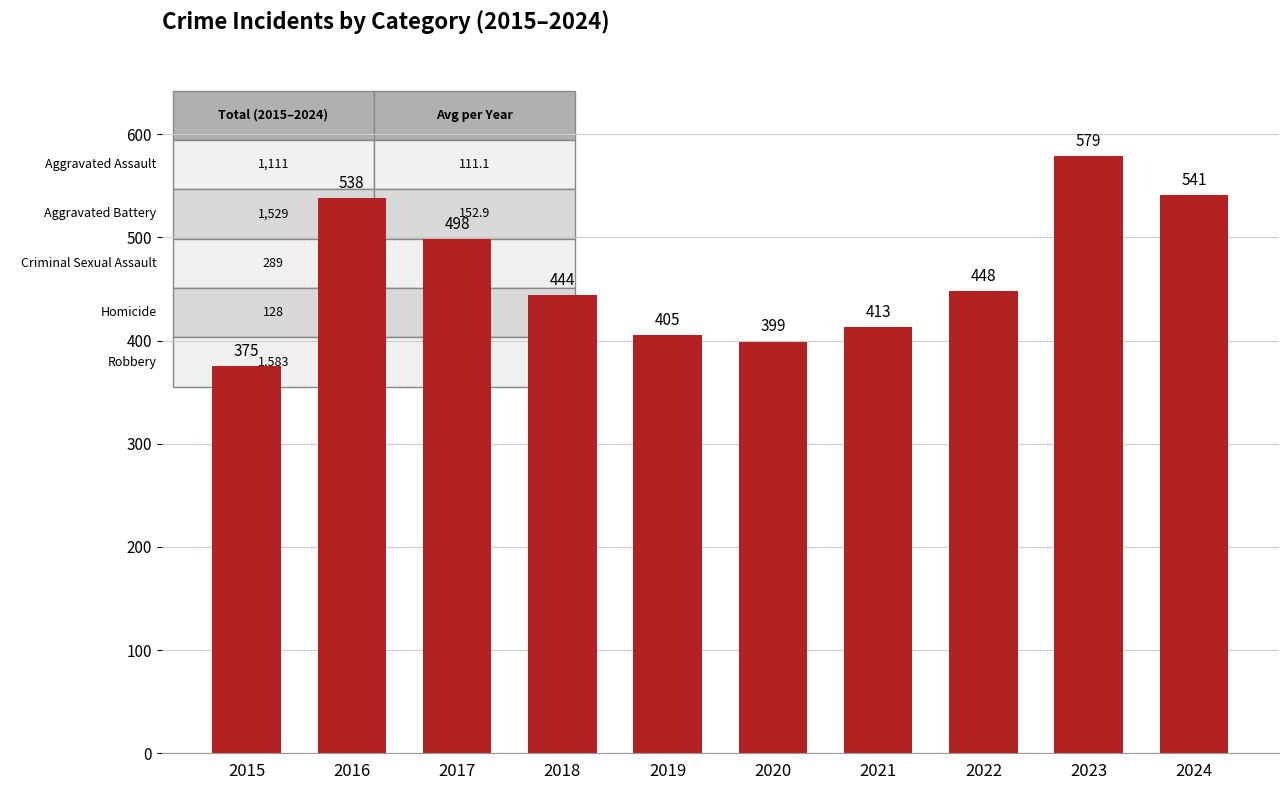

The chart shows a value of 822 at 2017. True or false?

False